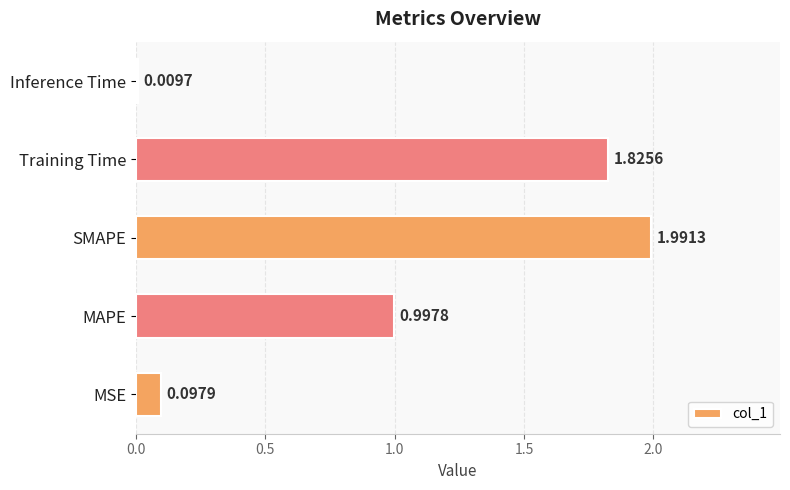

Which label corresponds to the smallest value in the chart?

Inference Time